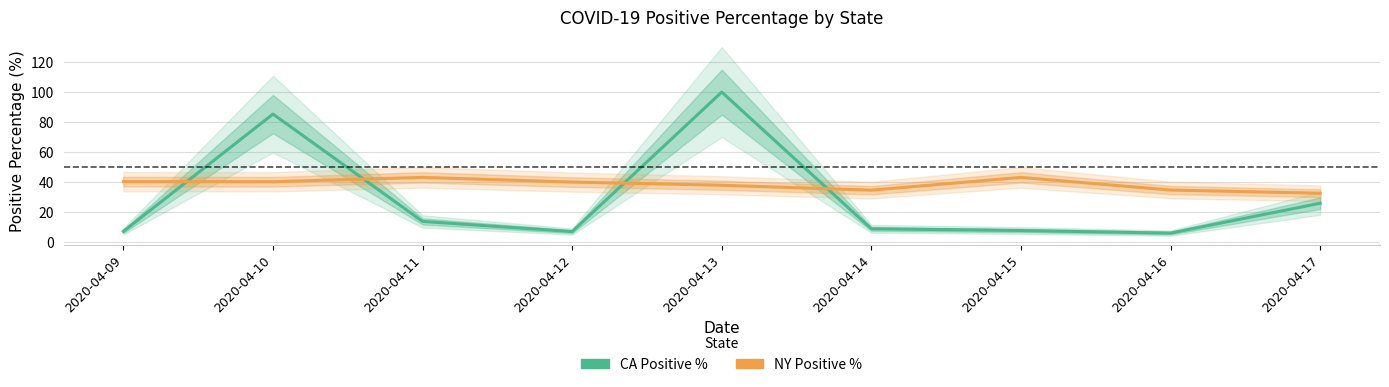

At which category is the sum across all series the highest?

2020-04-13